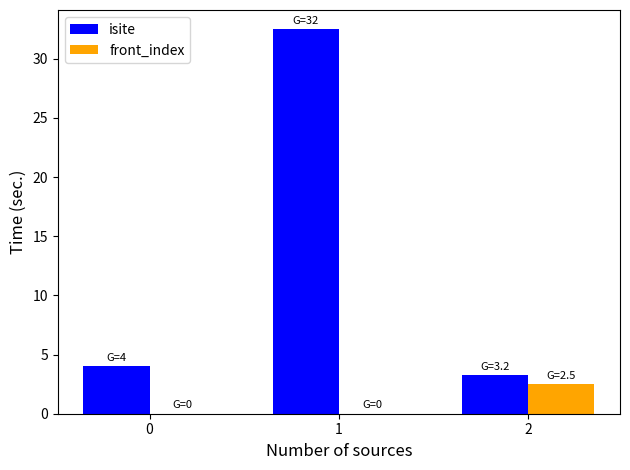

How many groups of bars are there?

3